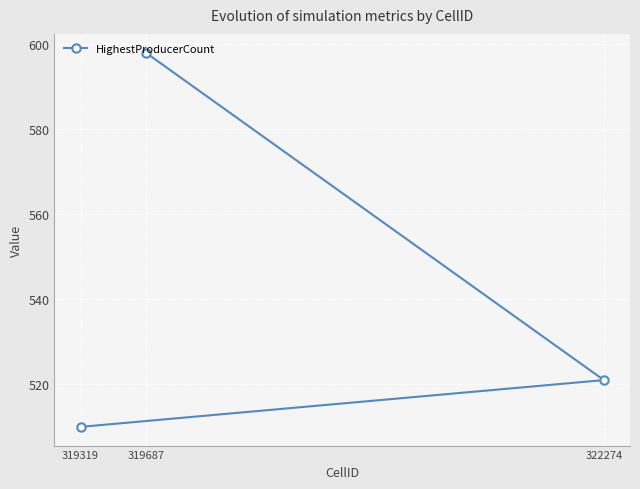

Reading left to right, list all the values displayed in this chart.

319319=510	319687=598	322274=521